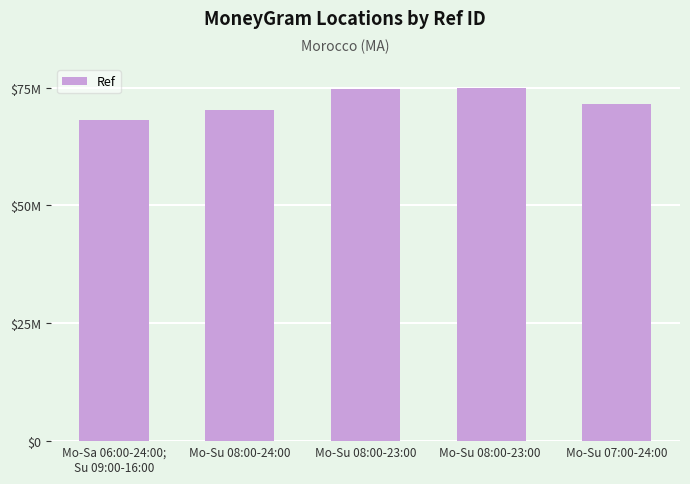

List the labels in order of value, largest first.

Mo-Su 08:00-23:00 , Mo-Su 08:00-23:00, Mo-Su 07:00-24:00, Mo-Su 08:00-24:00, Mo-Sa 06:00-24:00;
Su 09:00-16:00